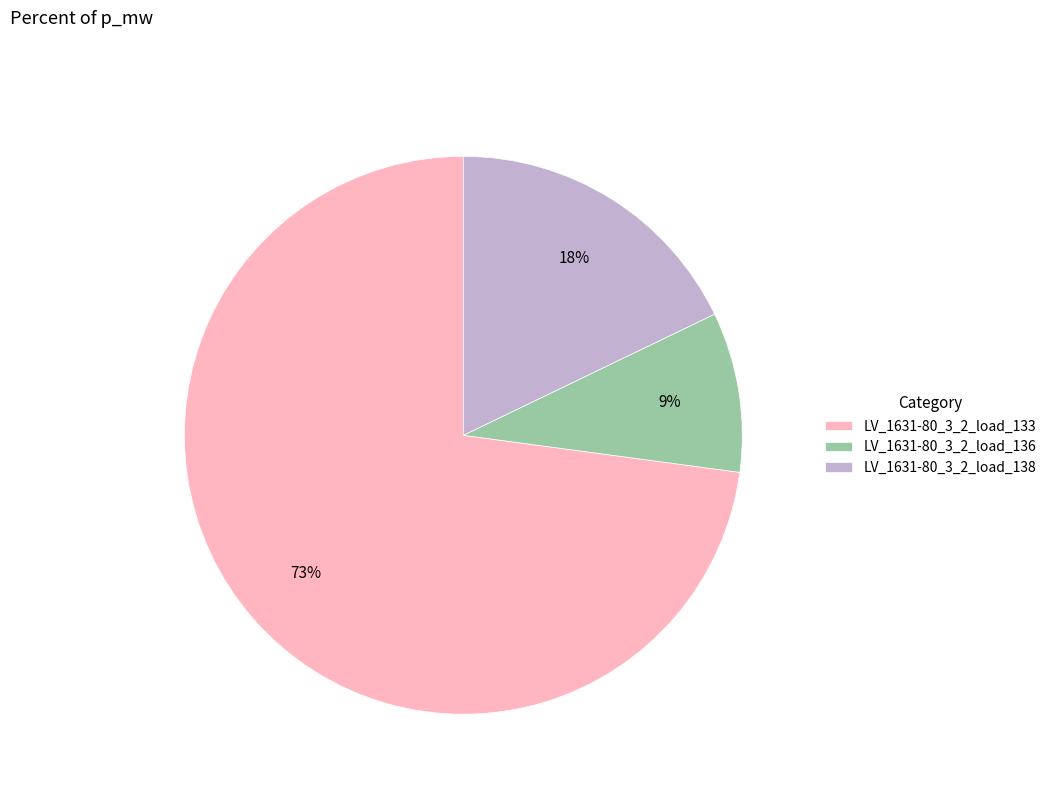

Count the number of slices in the pie.

3